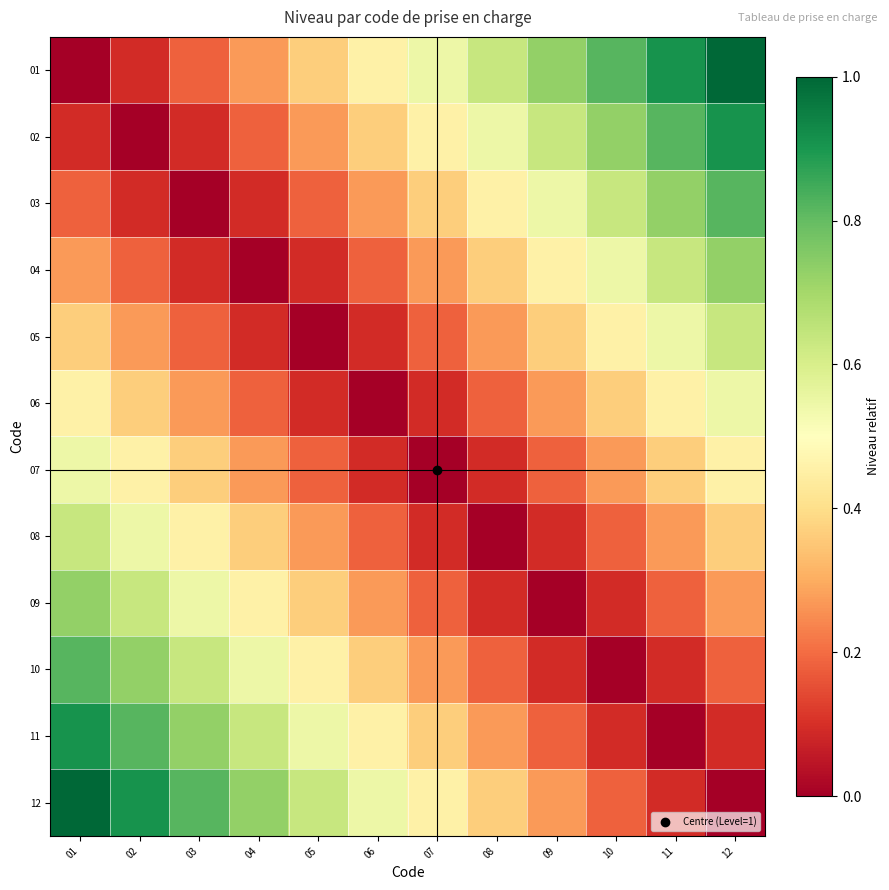

Reading left to right, transcribe all the data shown in this chart.

01: 01=0.0	02=0.1	03=0.2	04=0.3	05=0.4	06=0.5	07=0.5	08=0.6	09=0.7	10=0.8	11=0.9	12=1.0
02: 01=0.1	02=0.0	03=0.1	04=0.2	05=0.3	06=0.4	07=0.5	08=0.5	09=0.6	10=0.7	11=0.8	12=0.9
03: 01=0.2	02=0.1	03=0.0	04=0.1	05=0.2	06=0.3	07=0.4	08=0.5	09=0.5	10=0.6	11=0.7	12=0.8
04: 01=0.3	02=0.2	03=0.1	04=0.0	05=0.1	06=0.2	07=0.3	08=0.4	09=0.5	10=0.5	11=0.6	12=0.7
05: 01=0.4	02=0.3	03=0.2	04=0.1	05=0.0	06=0.1	07=0.2	08=0.3	09=0.4	10=0.5	11=0.5	12=0.6
06: 01=0.5	02=0.4	03=0.3	04=0.2	05=0.1	06=0.0	07=0.1	08=0.2	09=0.3	10=0.4	11=0.5	12=0.5
07: 01=0.5	02=0.5	03=0.4	04=0.3	05=0.2	06=0.1	07=0.0	08=0.1	09=0.2	10=0.3	11=0.4	12=0.5
08: 01=0.6	02=0.5	03=0.5	04=0.4	05=0.3	06=0.2	07=0.1	08=0.0	09=0.1	10=0.2	11=0.3	12=0.4
09: 01=0.7	02=0.6	03=0.5	04=0.5	05=0.4	06=0.3	07=0.2	08=0.1	09=0.0	10=0.1	11=0.2	12=0.3
10: 01=0.8	02=0.7	03=0.6	04=0.5	05=0.5	06=0.4	07=0.3	08=0.2	09=0.1	10=0.0	11=0.1	12=0.2
11: 01=0.9	02=0.8	03=0.7	04=0.6	05=0.5	06=0.5	07=0.4	08=0.3	09=0.2	10=0.1	11=0.0	12=0.1
12: 01=1.0	02=0.9	03=0.8	04=0.7	05=0.6	06=0.5	07=0.5	08=0.4	09=0.3	10=0.2	11=0.1	12=0.0